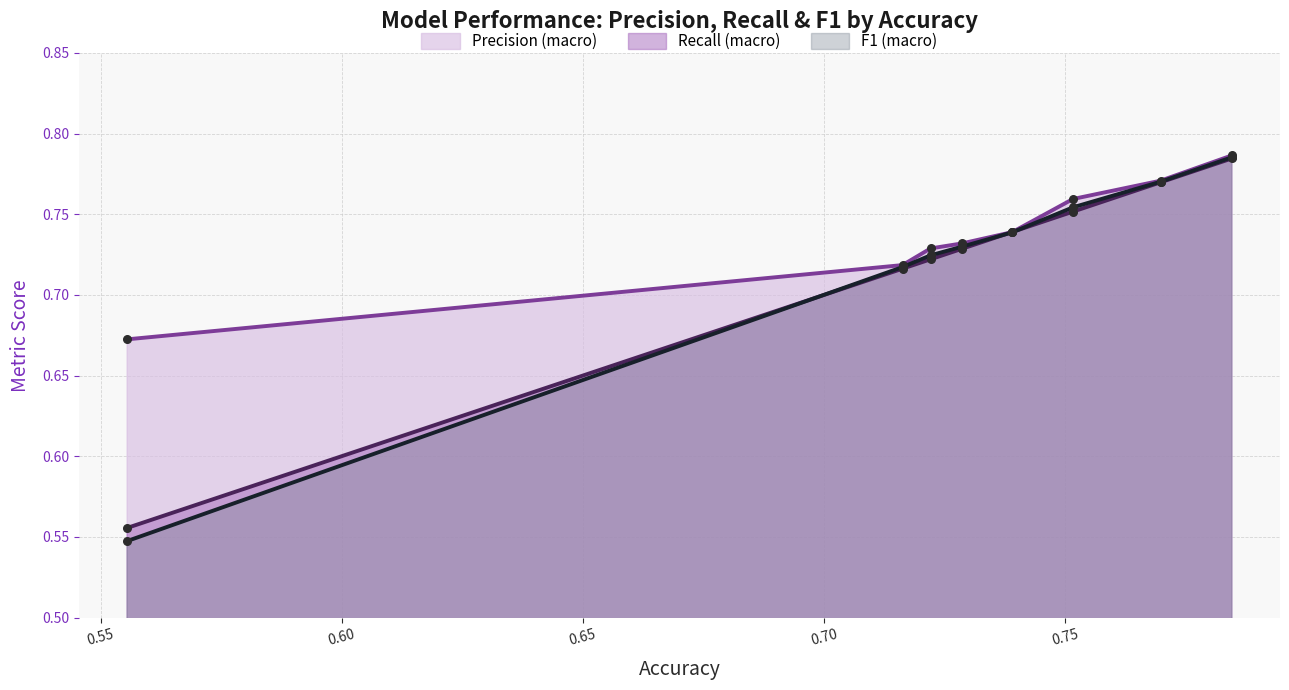

Which series has the largest total across all categories?

Precision (macro)